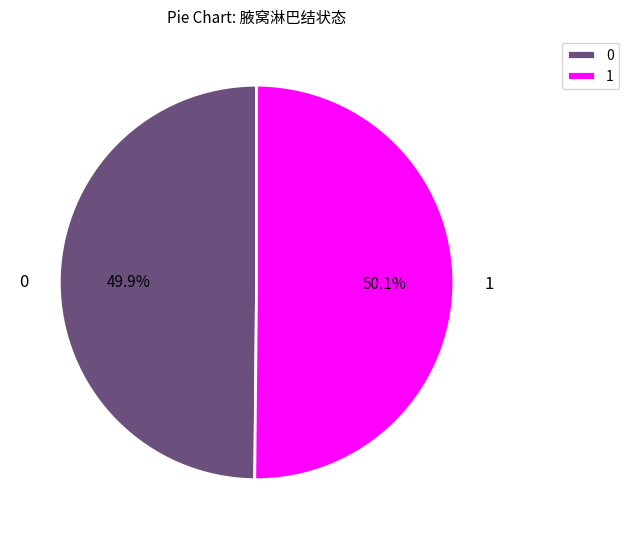

Is there any slice that represents more than half of the pie?

Yes